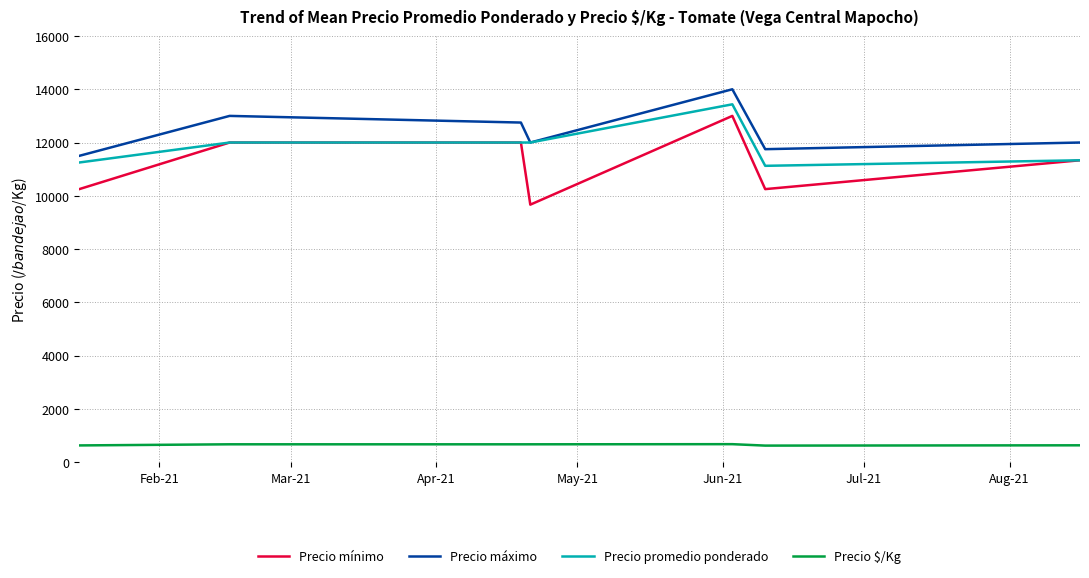

What is the highest value of the Precio $/Kg series?

672.0